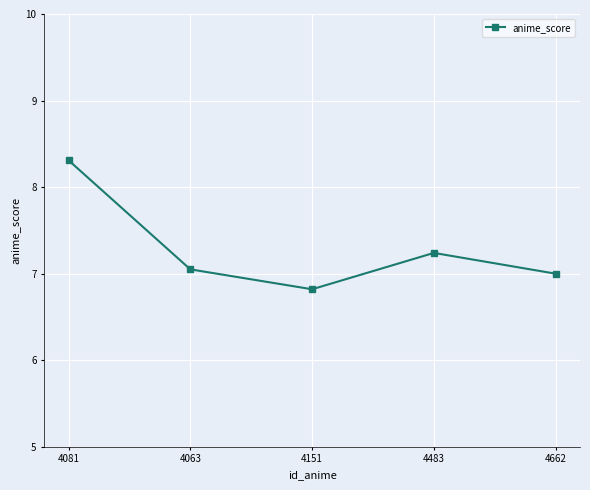

What is the change in value from 4063 to 4151?

-0.2